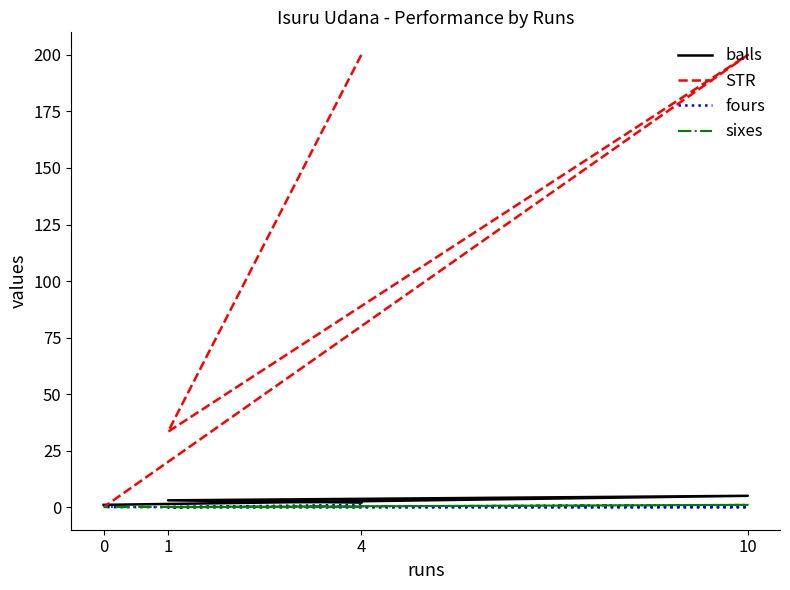

True or false: sixes and balls intersect in this chart.

False